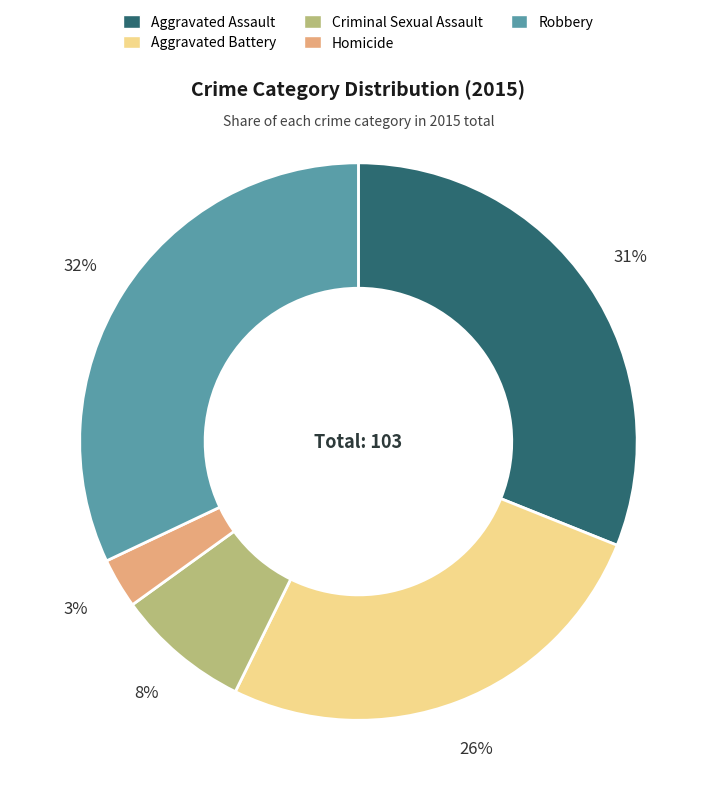

How many segments does this pie chart have?

5